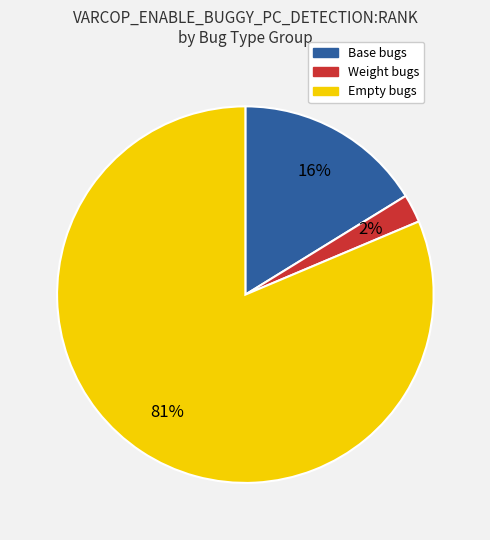

To the nearest percent, what is the average slice percentage?

33%